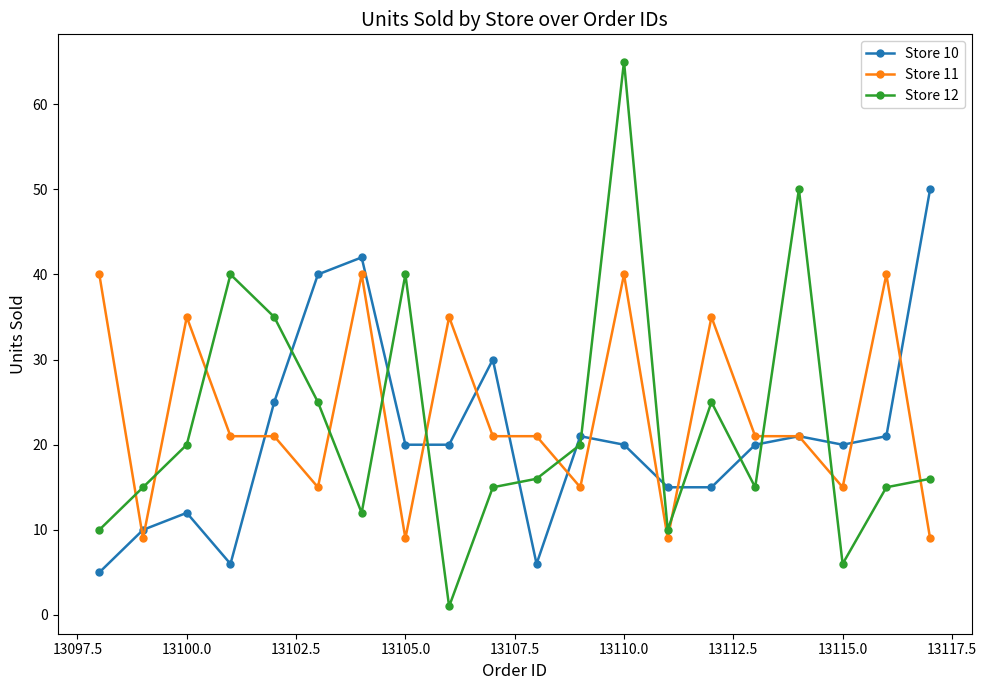

At how many categories does at least one series exceed 43?

3